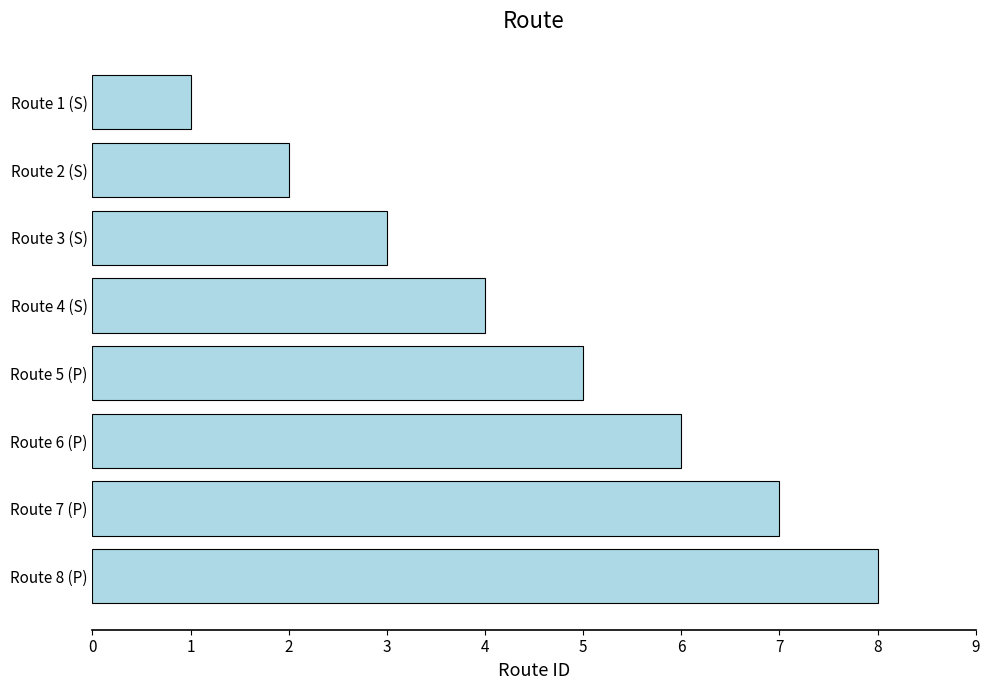

Is it true that the value at Route 2 (S) is 1?

False